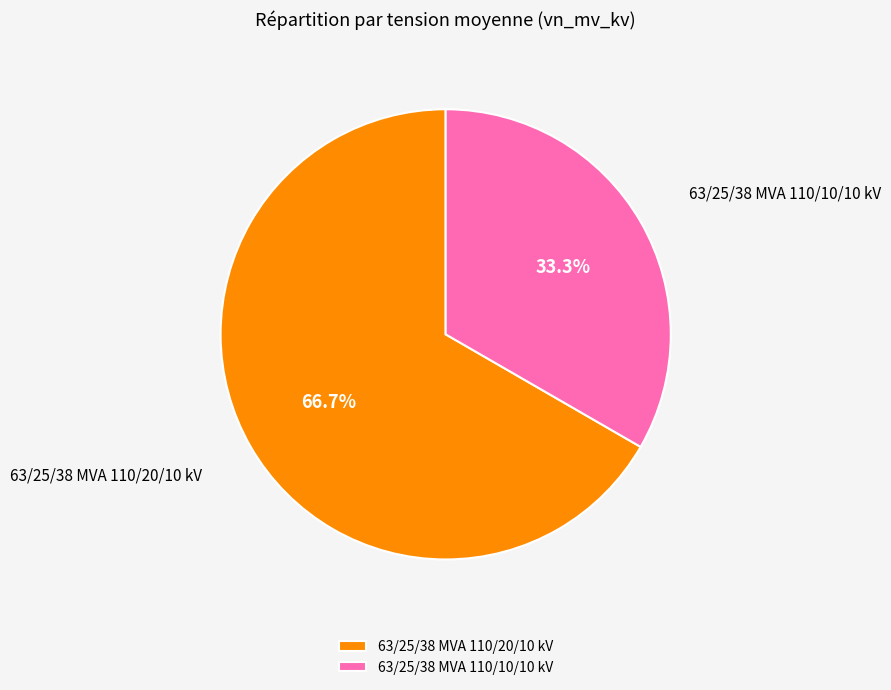

Rank the categories by value from highest to lowest.

63/25/38 MVA 110/20/10 kV, 63/25/38 MVA 110/10/10 kV